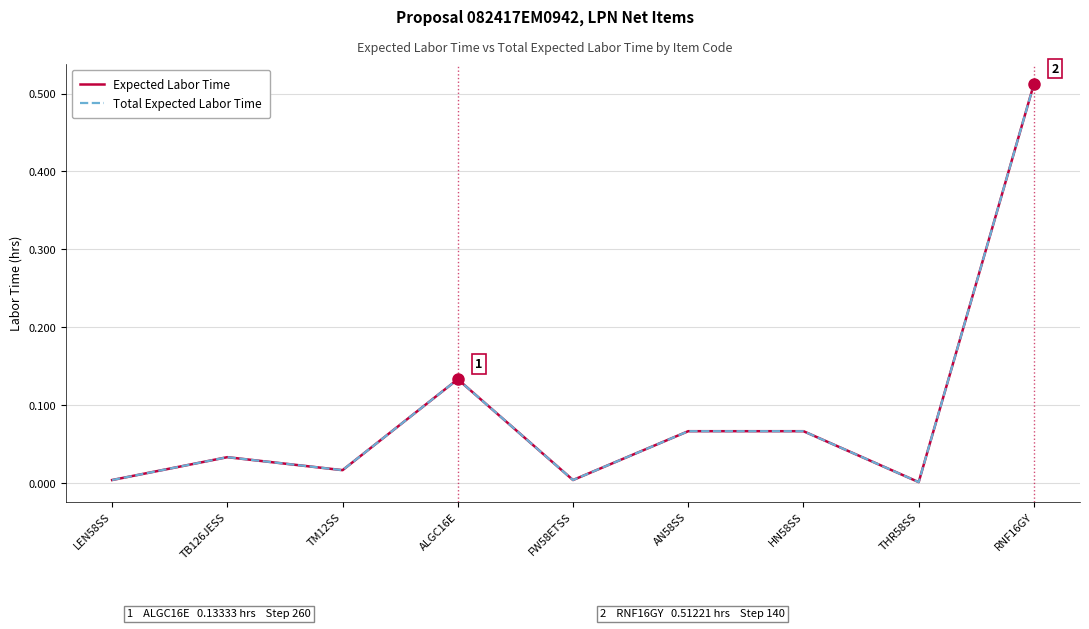

Does the chart have visible grid lines?

Yes